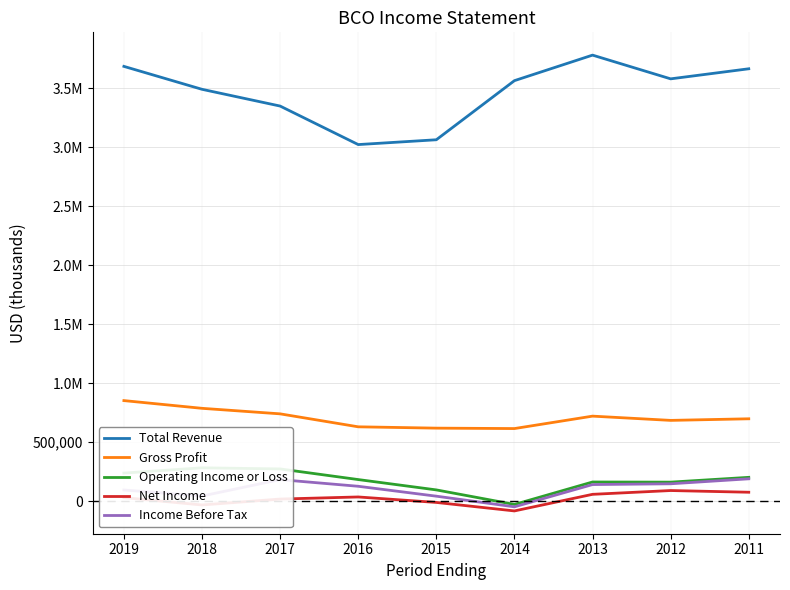

The value of Net Income at 2018 is -15184. True or false?

False